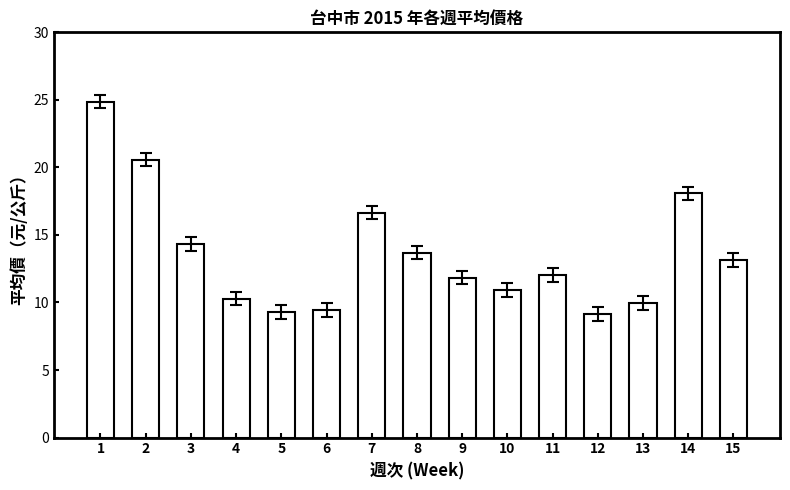

What is the difference between the second highest and minimum values?

11.4